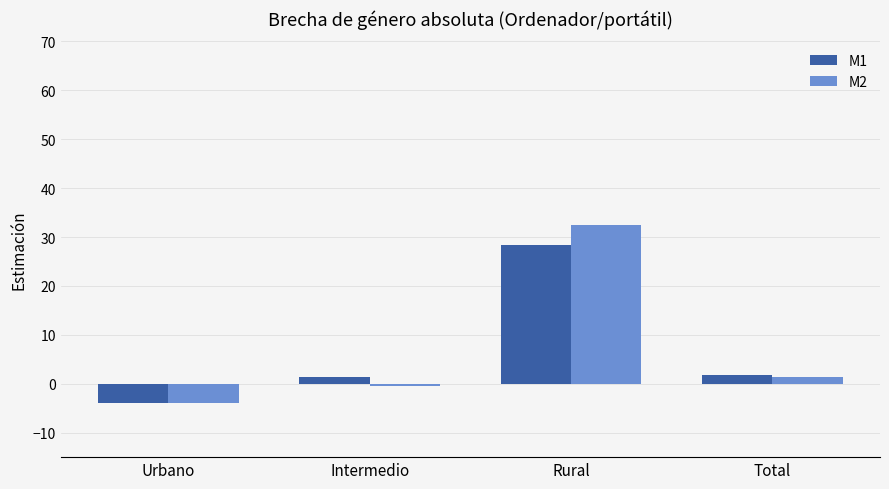

List the series in order of their peak value, lowest first.

M1, M2